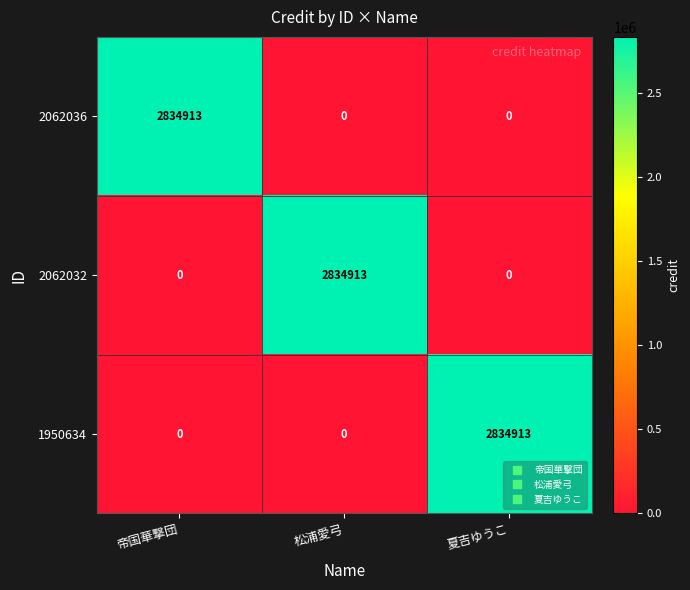

How many 1950634 values are between 0 and 2834913?

3